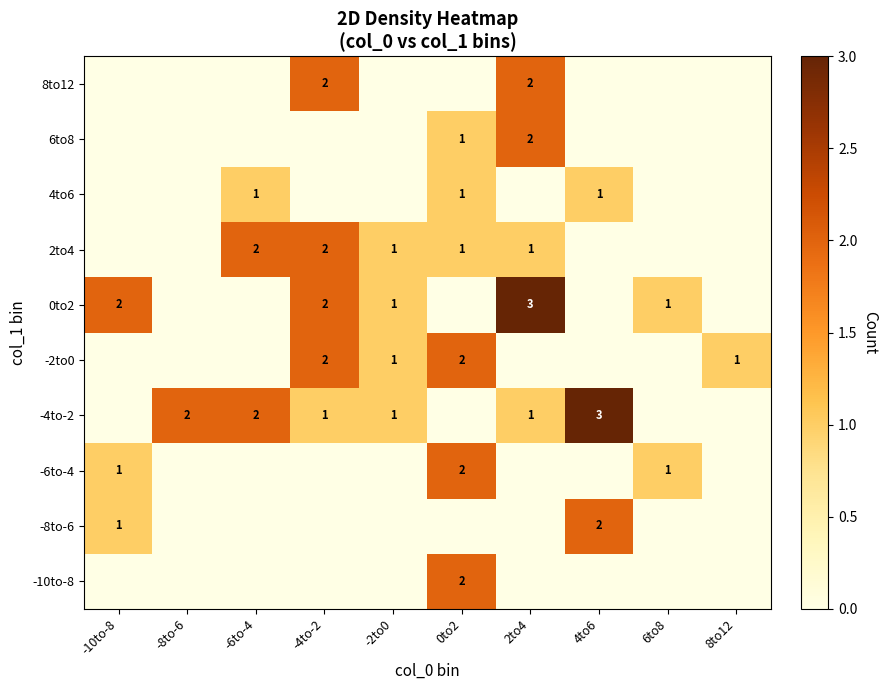

At which category does the chart reach its peak across all series?

4to6